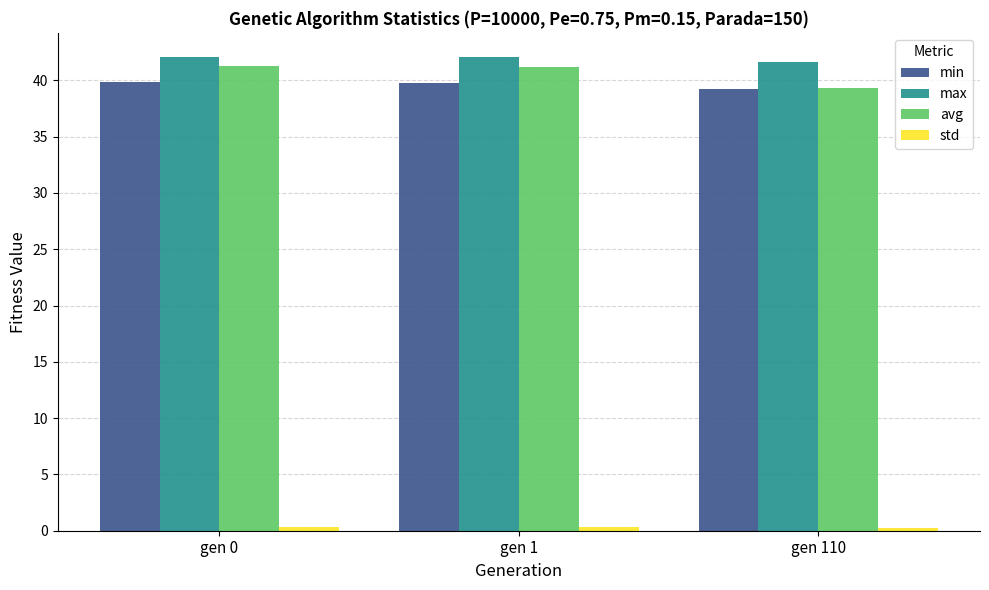

At which label is min closest to 39?

gen 110